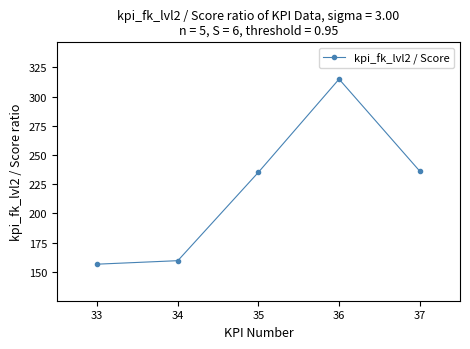

What is the maximum value shown in the chart?

315.0